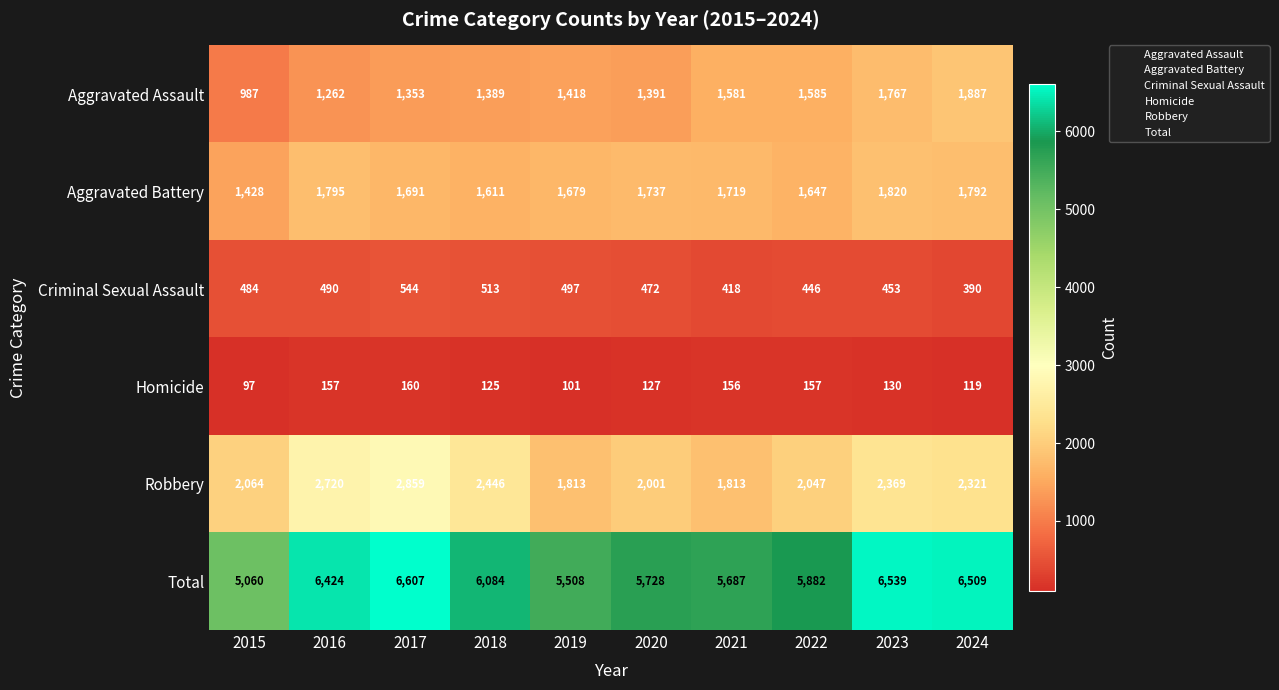

Which category has the highest value across all series?

2017